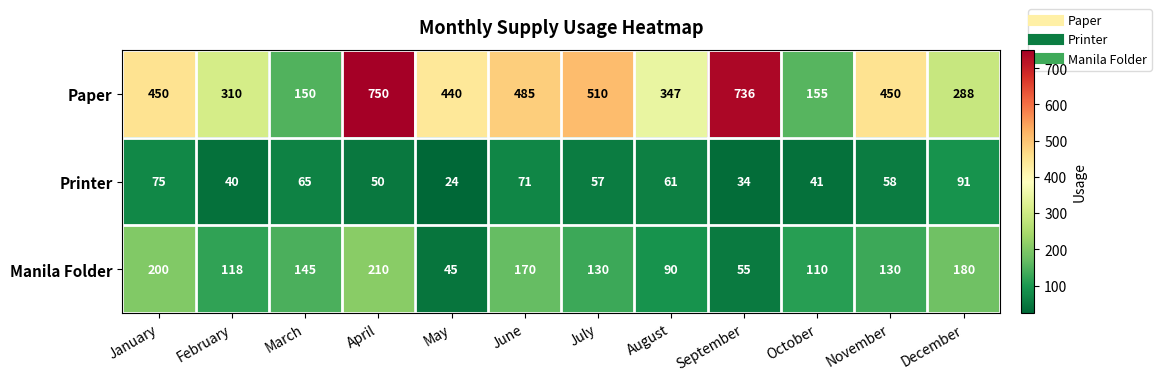

At which label does Paper reach its minimum?

March